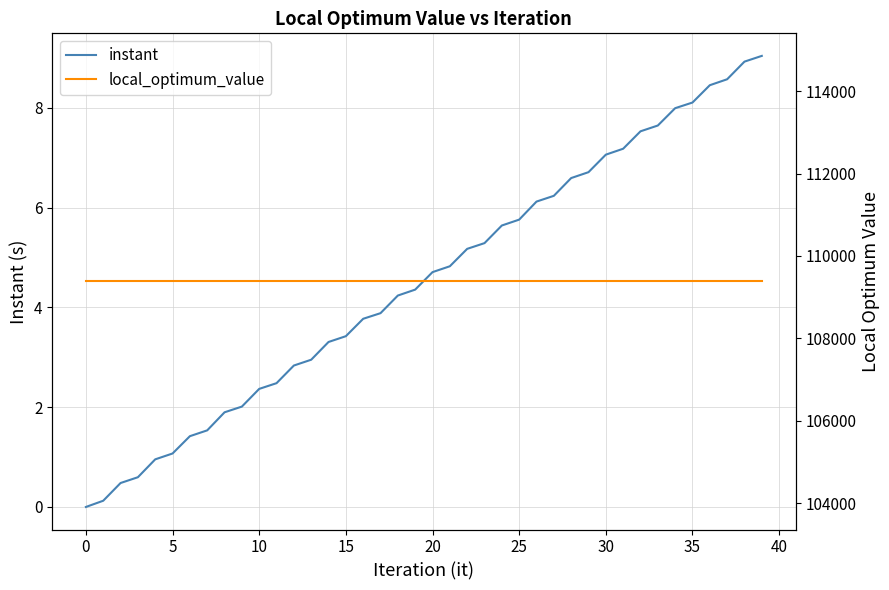

The value of local_optimum_value at 39 is 109383.0. True or false?

True